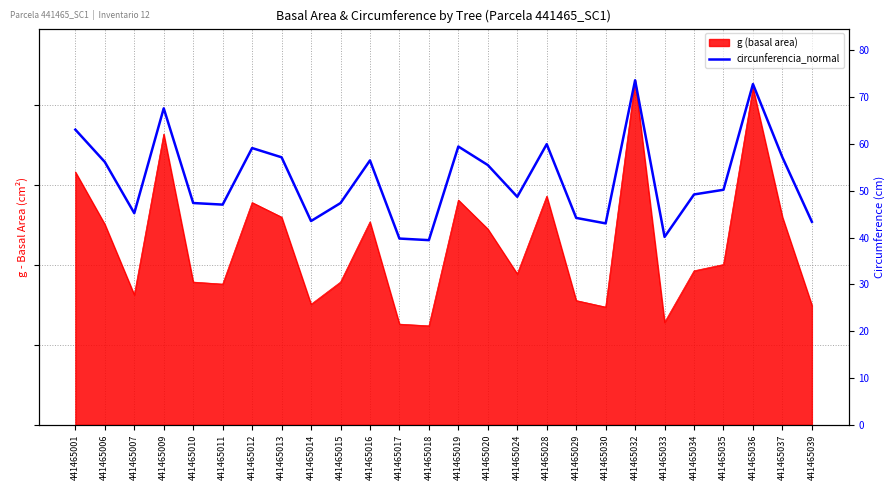

How many points are lower than both their immediate neighbors (excluding endpoints)?

7